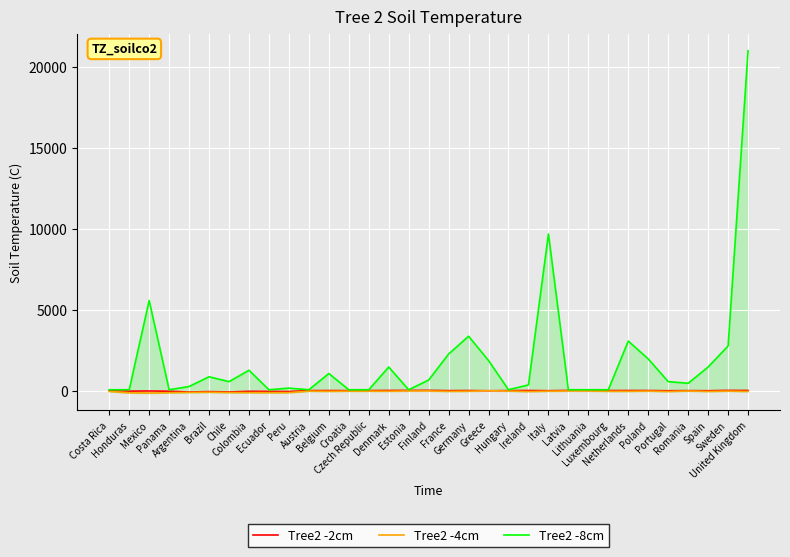

How many values in the Tree2 -2cm series are below 46?

16